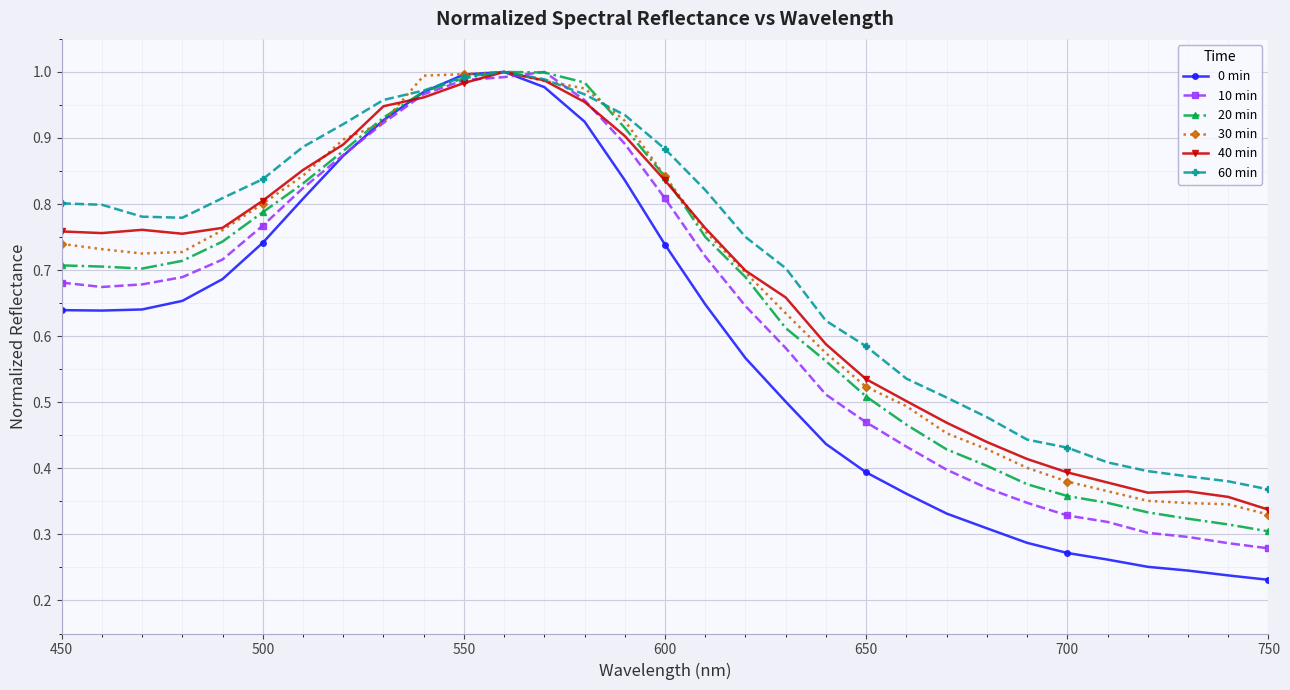

Which series has the largest range (max minus min)?

0 min